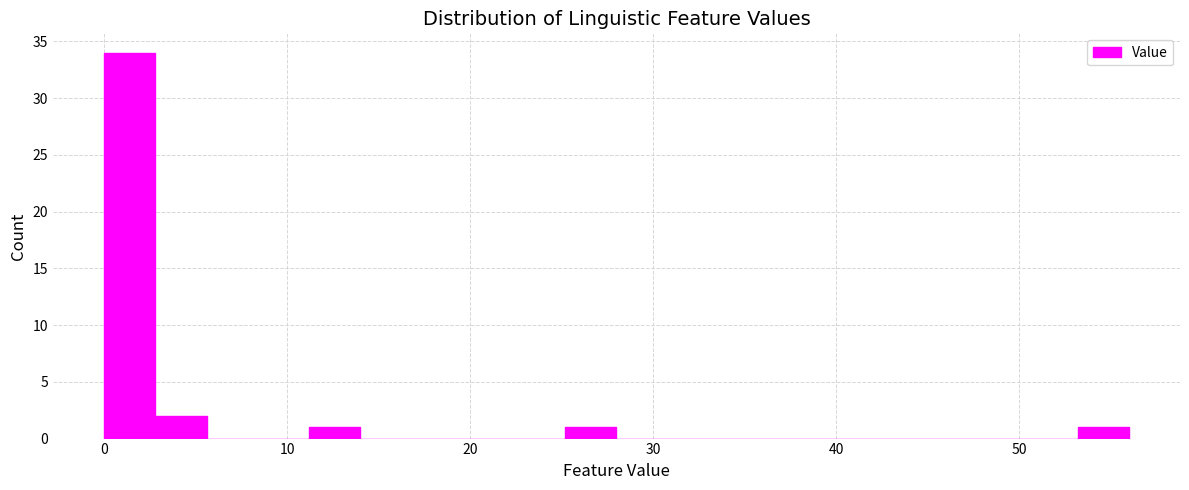

Read against the x-axis, roughly where is the centre of the tallest bar?

1